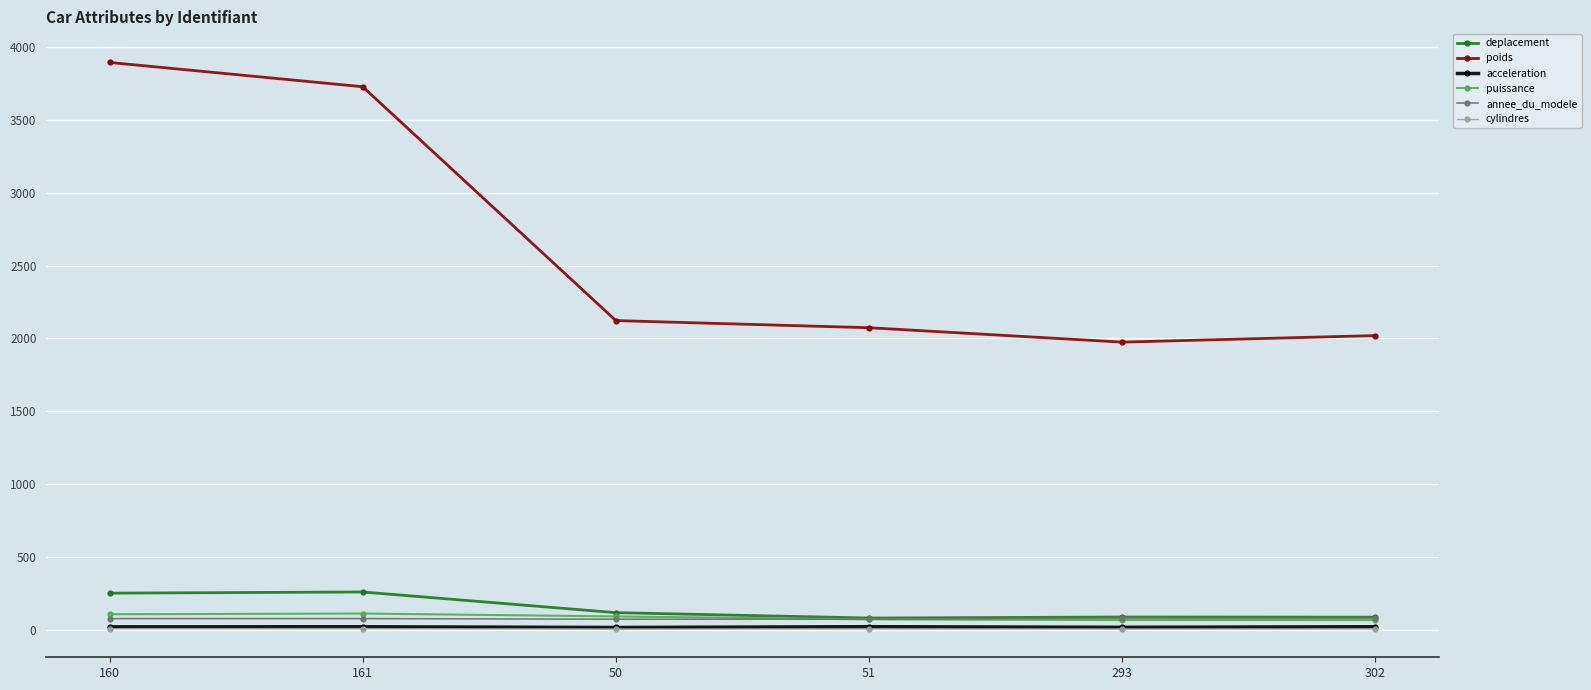

True or false: poids and puissance intersect in this chart.

False